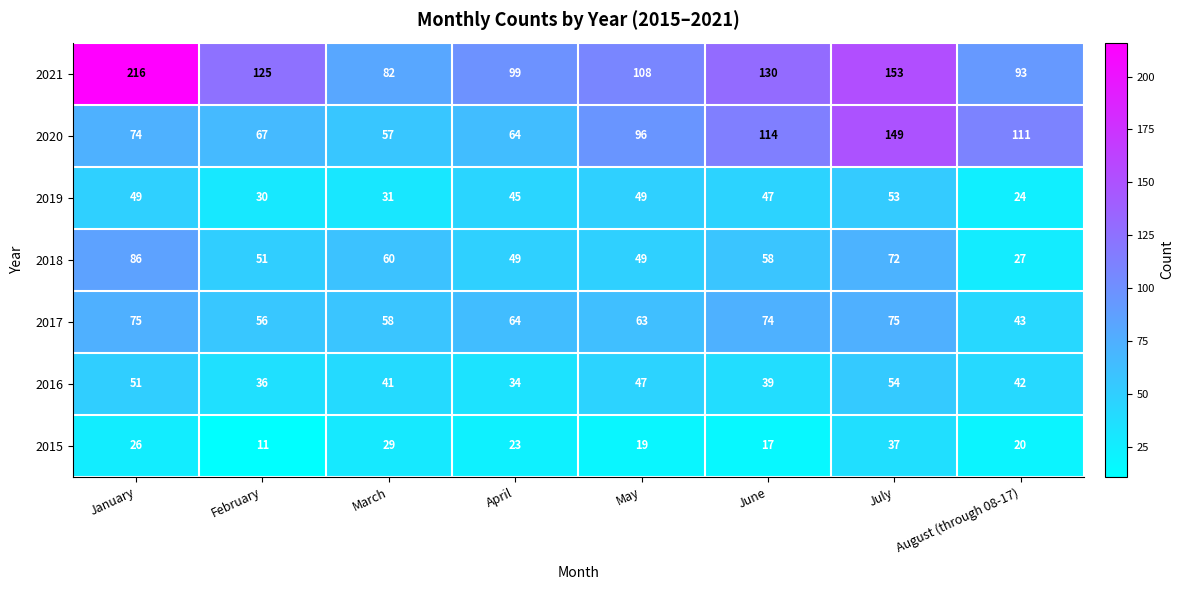

How many data points does each series have?

8